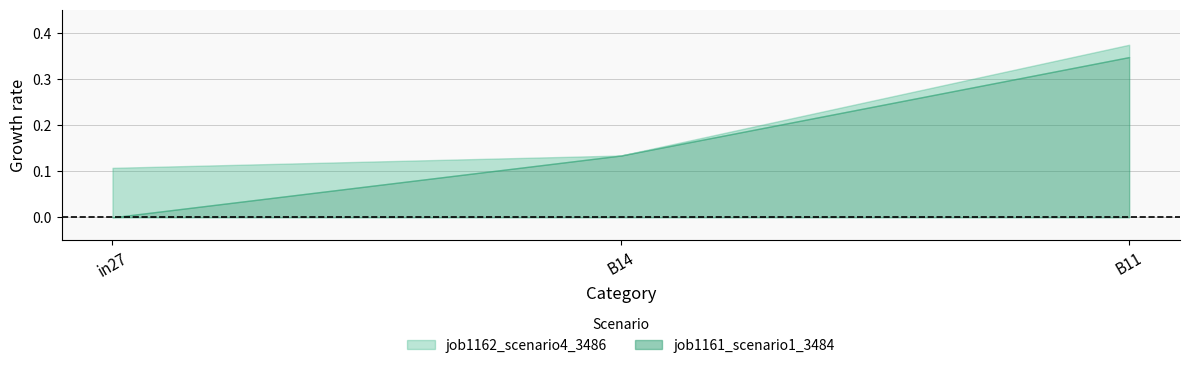

At which label is job1162_scenario4_3486 closest to 0?

in27